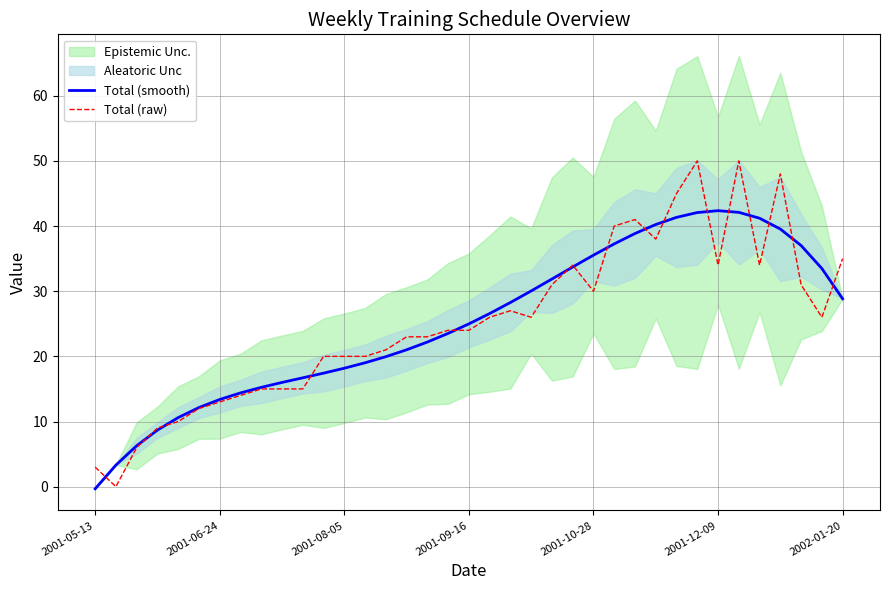

What is the value of the Total (raw) point at the 18th from the left?

24.0